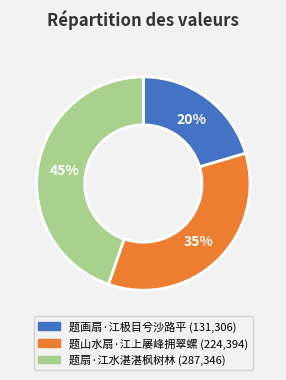

Is it true that 题画扇·江极目兮沙路平 is 20% of the pie?

True